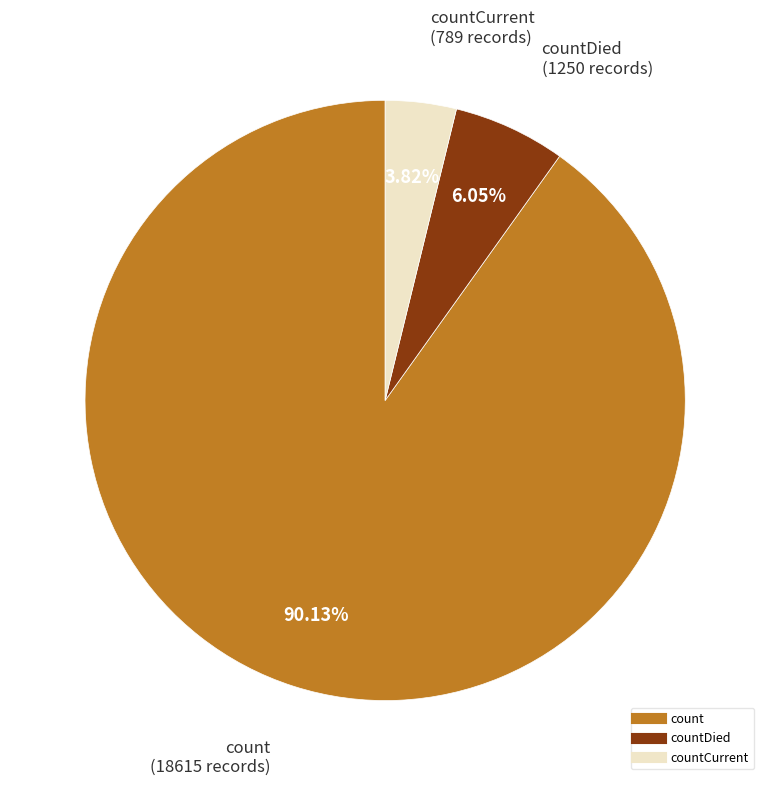

To the nearest percent, what is the average slice percentage?

33%